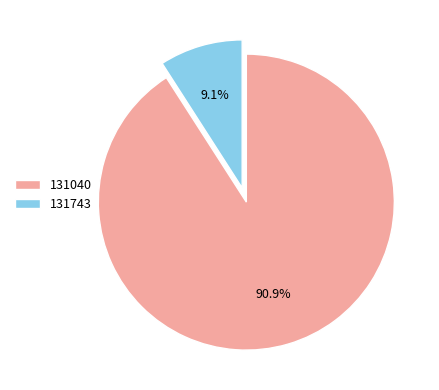

The 131040 slice represents 91% of the pie. True or false?

True